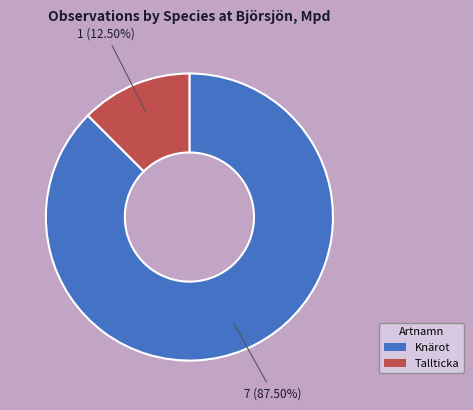

What is the largest slice in the pie chart?

Knärot